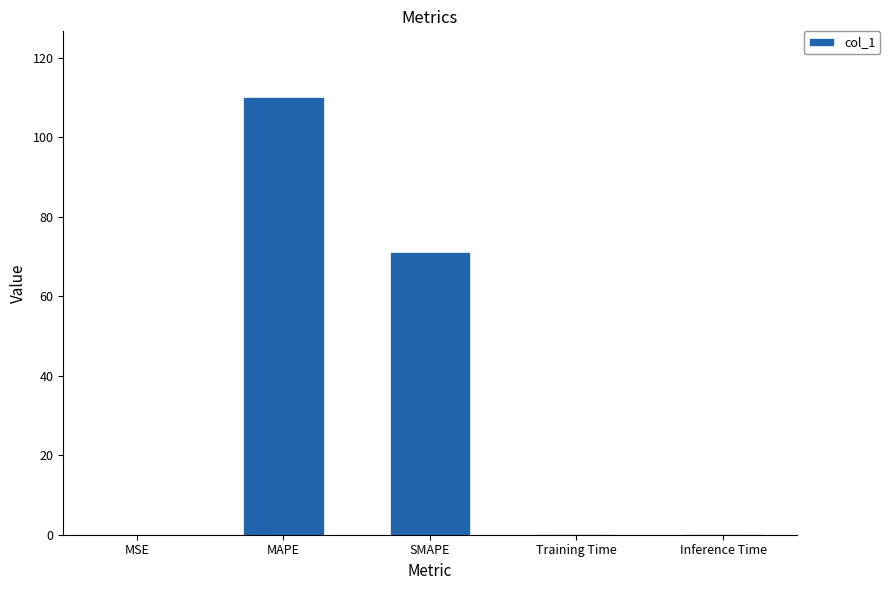

What is the change in value from MAPE to SMAPE?

-39.1